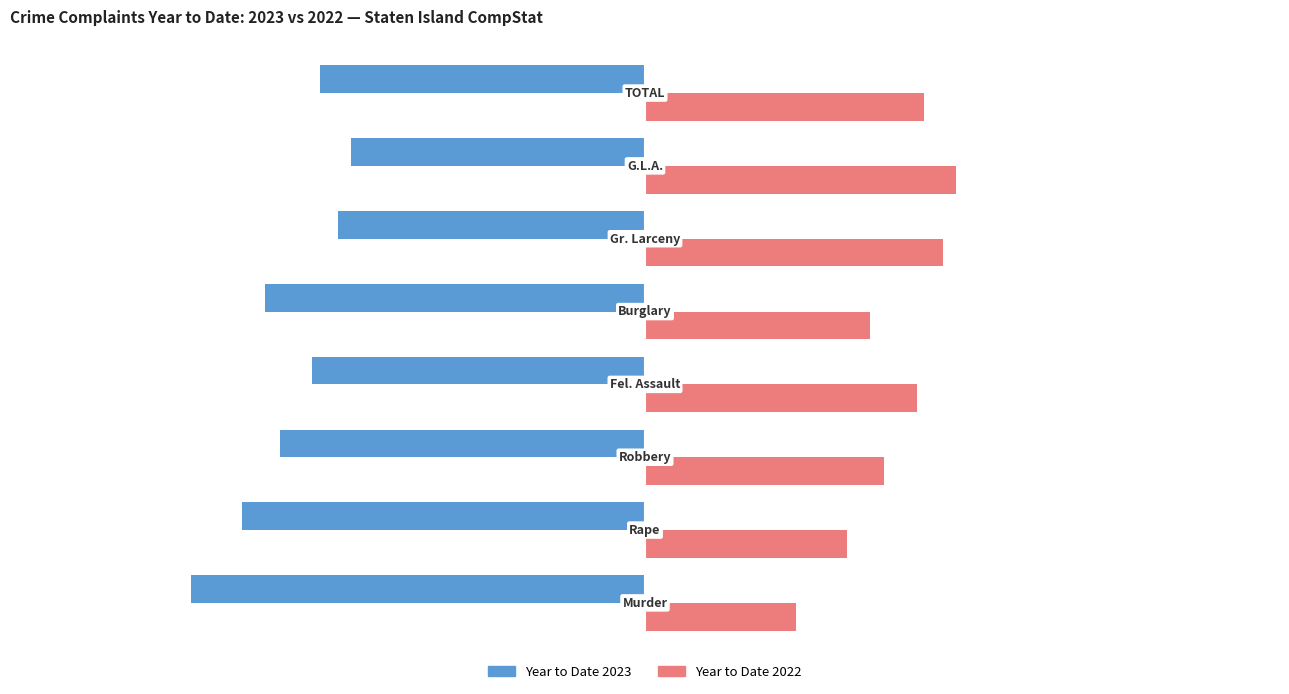

List the series in order of their overall mean, lowest first.

Year to Date 2023, Year to Date 2022